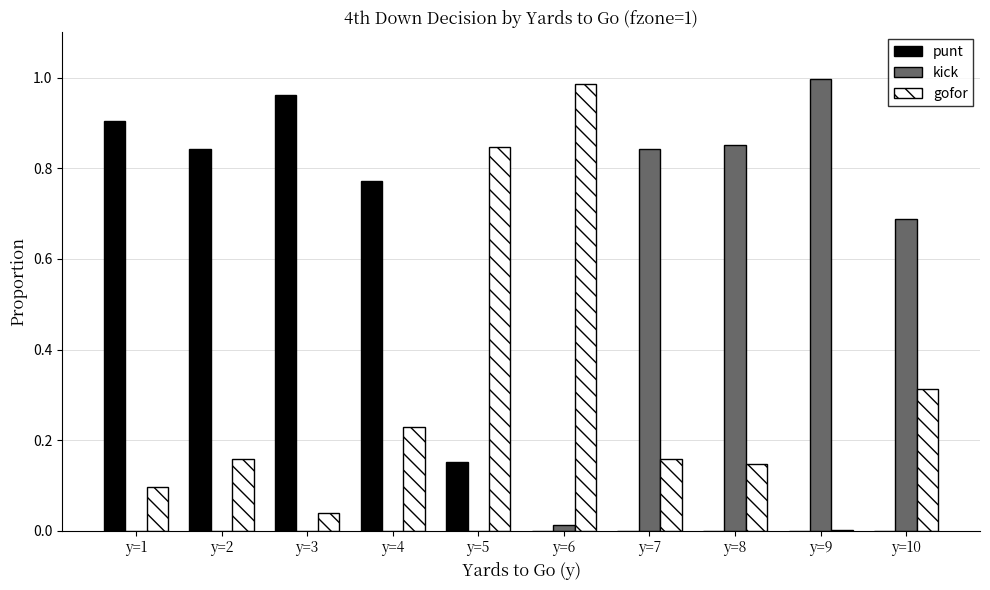

Which category has the highest value in the kick series?

y=9